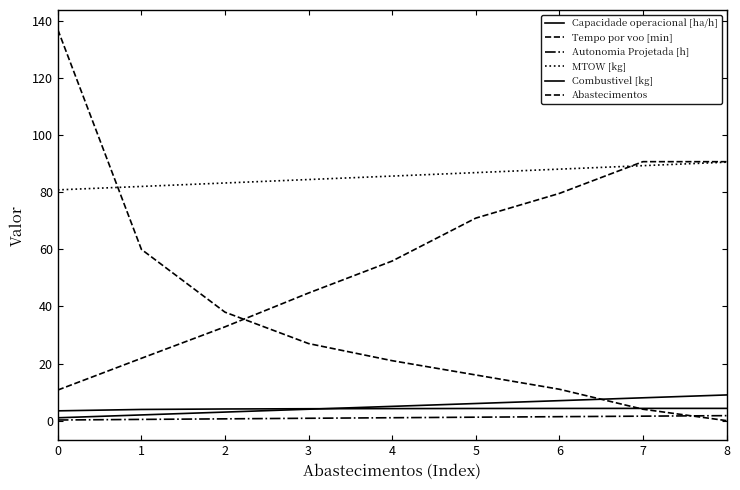

How many lines are shown in the chart?

6